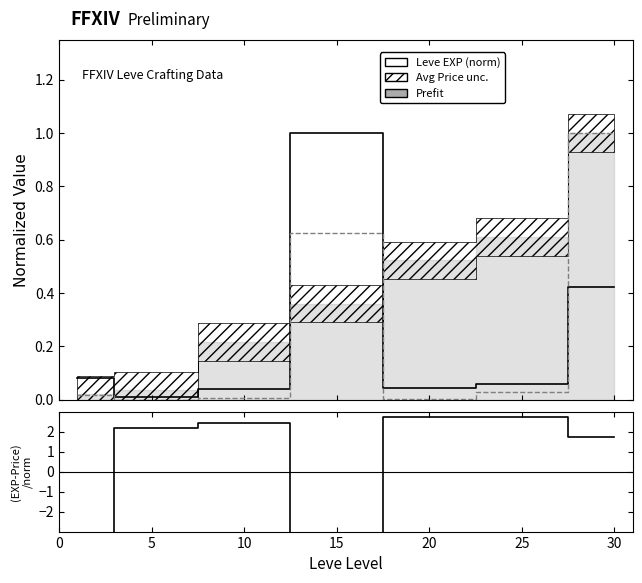

How many interior local peaks does the LevePriceHQ series have?

1